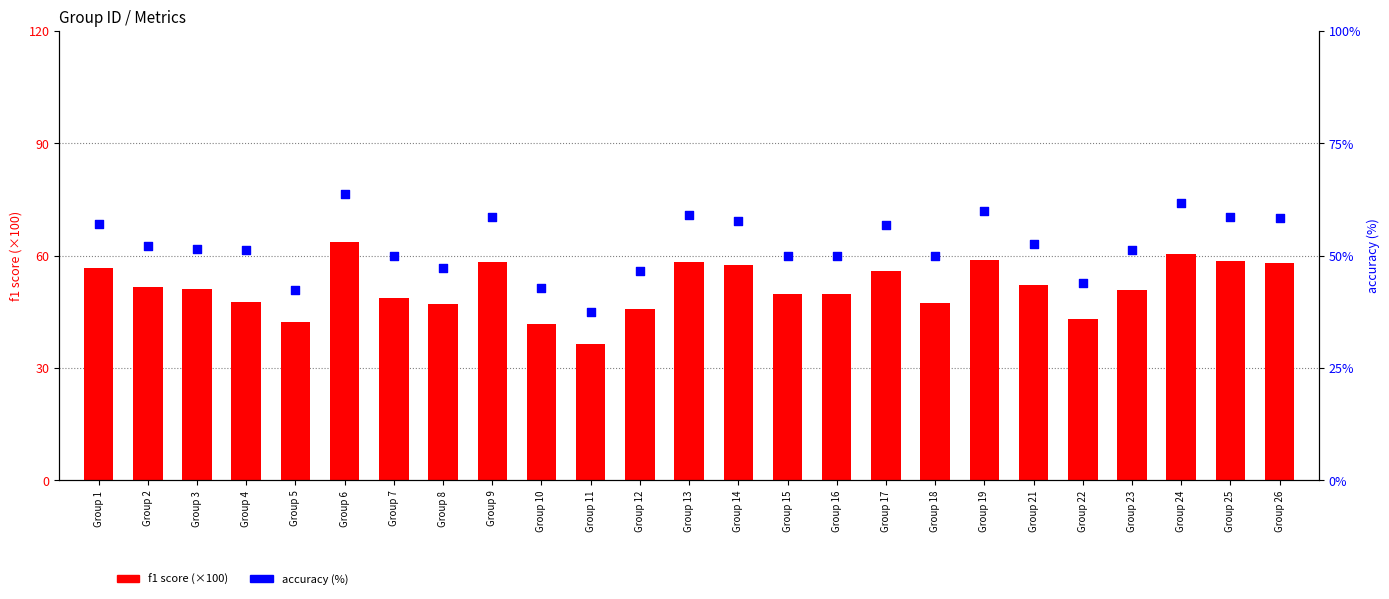

At which category is the sum across all series the highest?

Group 6